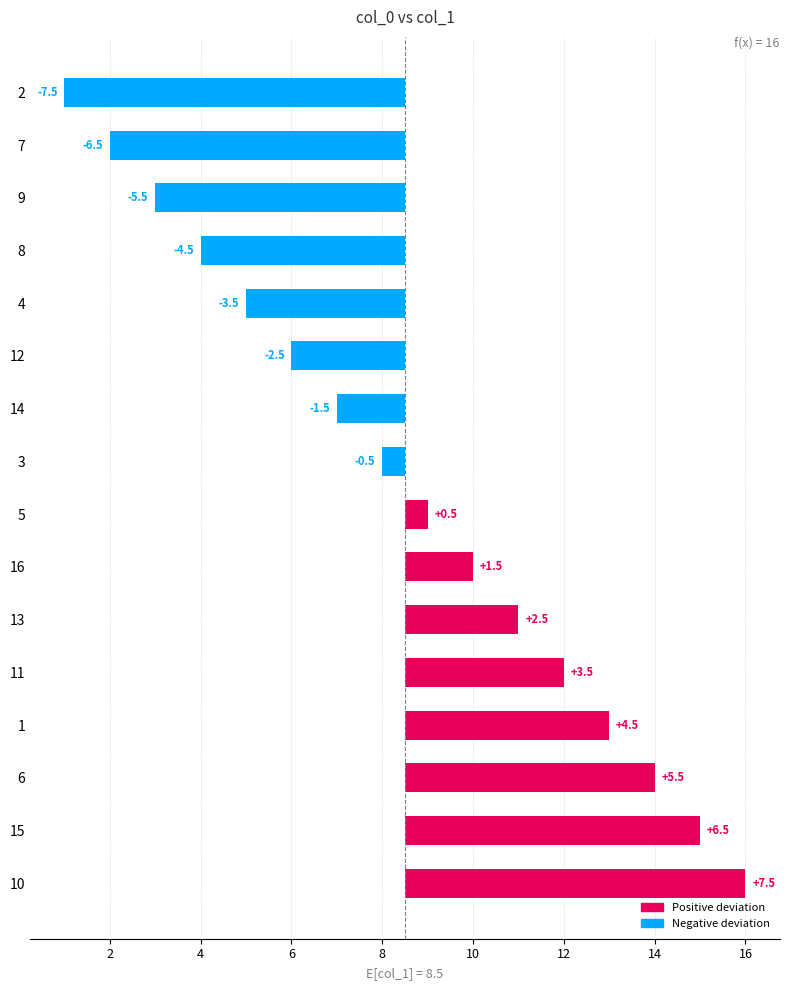

How many bars are there in total?

16